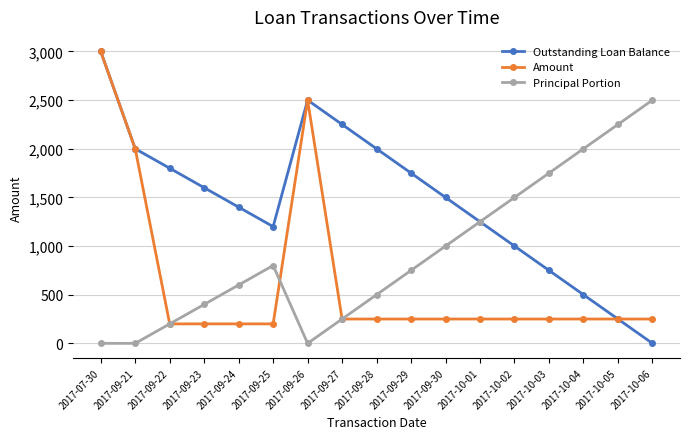

What is the label of the 13th point from the left?

2017-10-02